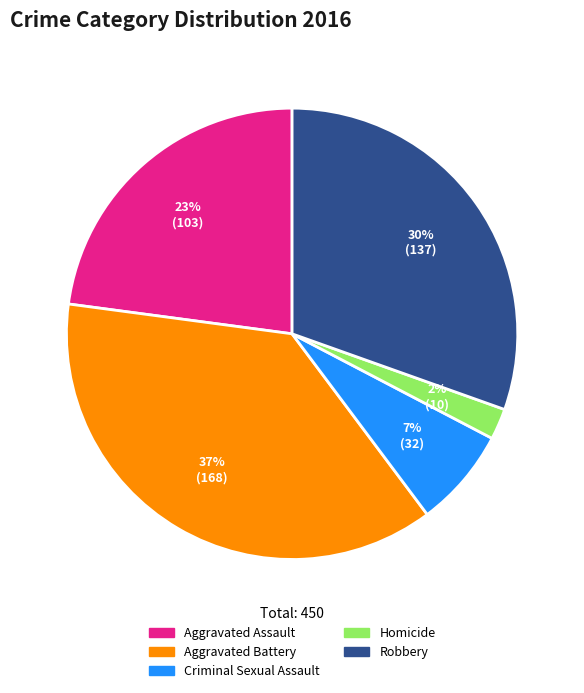

Which slice is the smallest?

Homicide